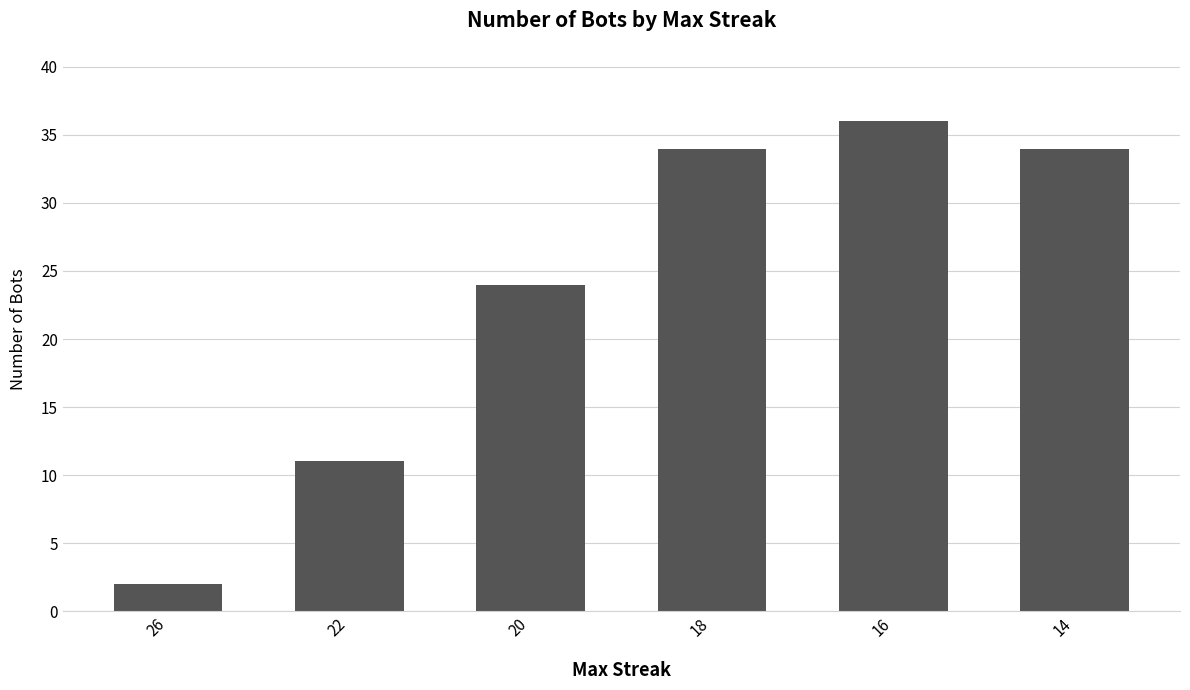

What is the average value?

24